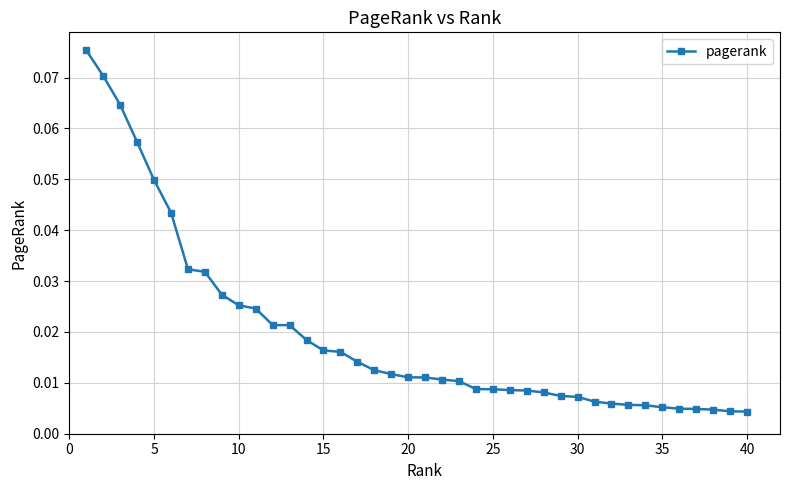

Where is the data nearest to the value 0?

39